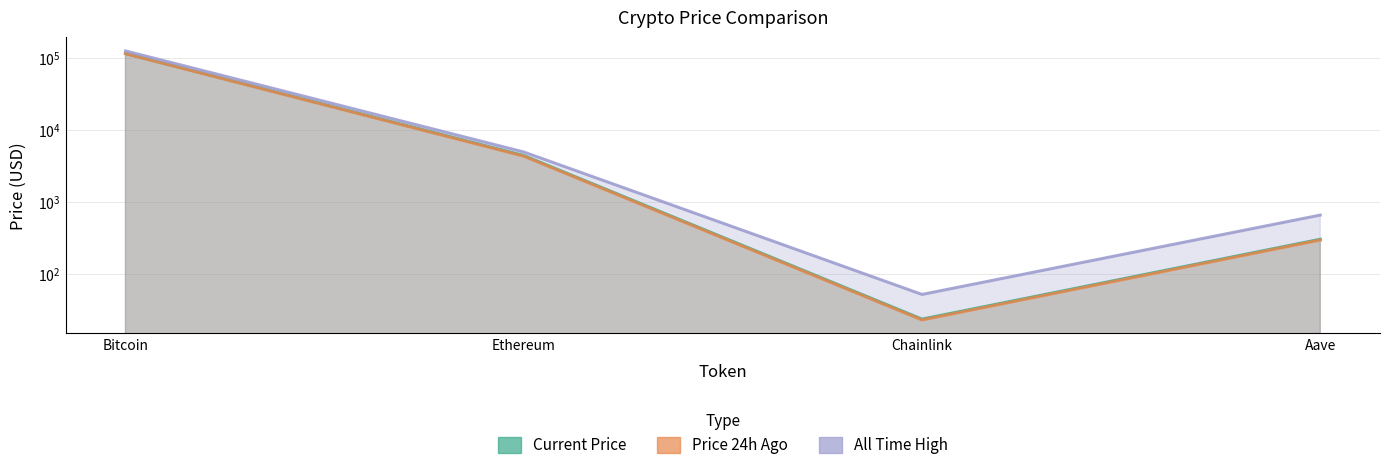

Is the value of price at Chainlink greater than the value of price24hAgo at Aave?

No